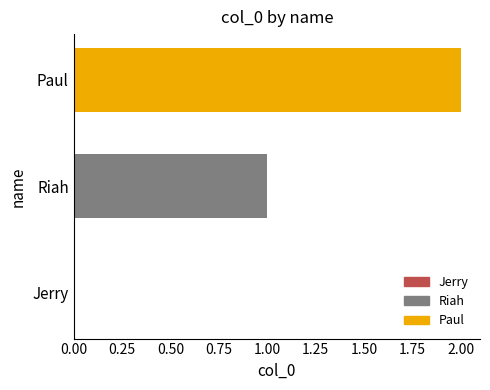

Which label corresponds to the largest value in the chart?

Paul